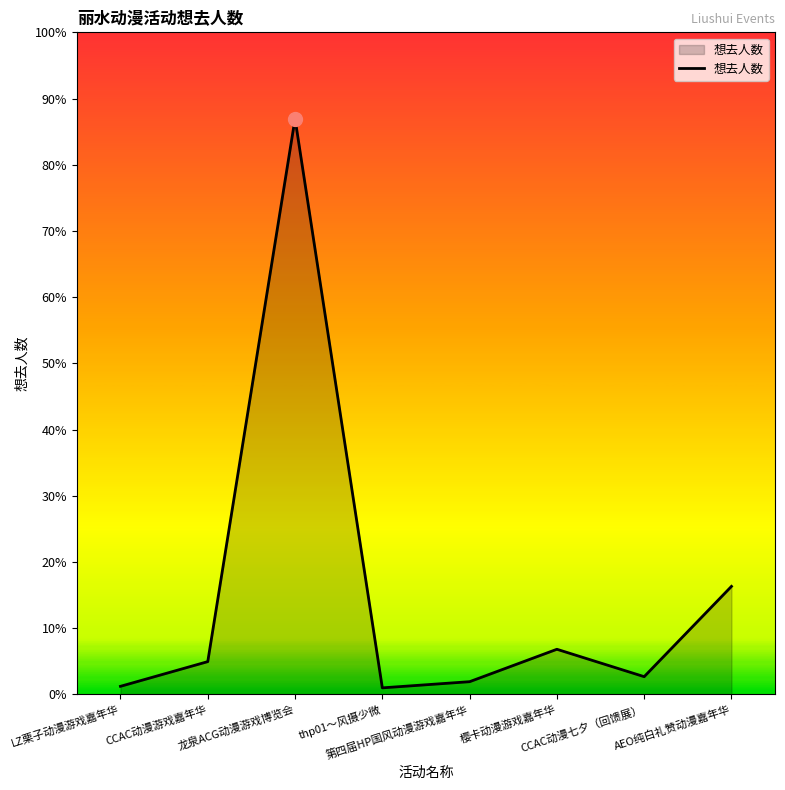

Rank the categories by value from lowest to highest.

thp01～风摄少微, LZ栗子动漫游戏嘉年华, 第四届HP国风动漫游戏嘉年华, CCAC动漫七夕（回馈展）, CCAC动漫游戏嘉年华, 樱卡动漫游戏嘉年华, AEO纯白礼赞动漫嘉年华, 龙泉ACG动漫游戏博览会